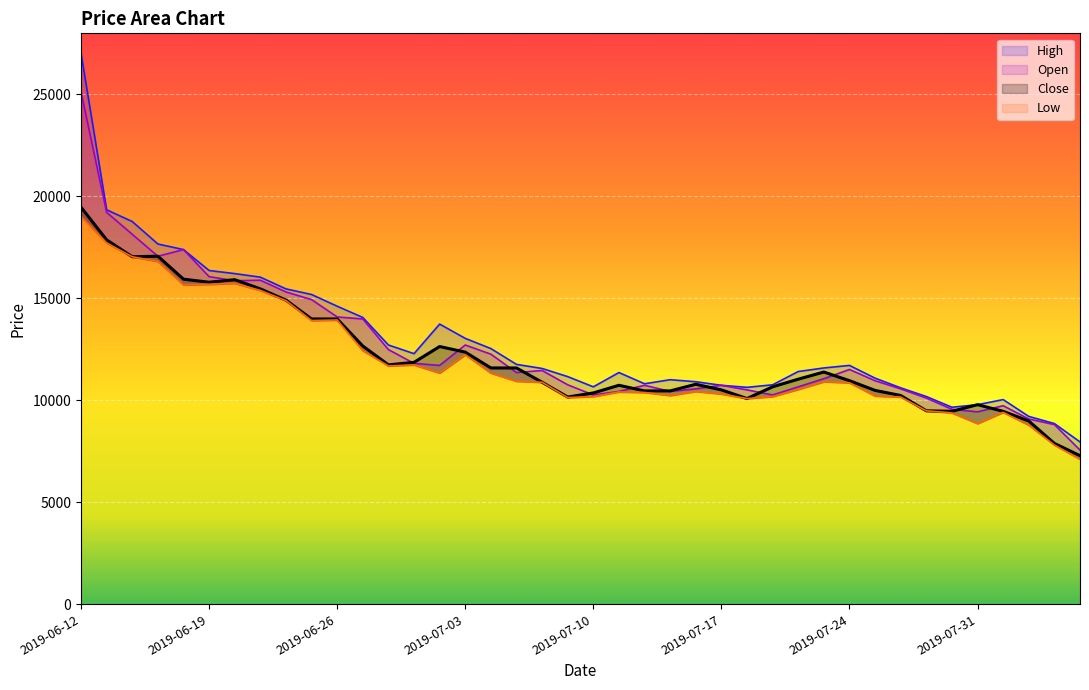

List the series in order of their peak value, lowest first.

Low, Close, Open, High